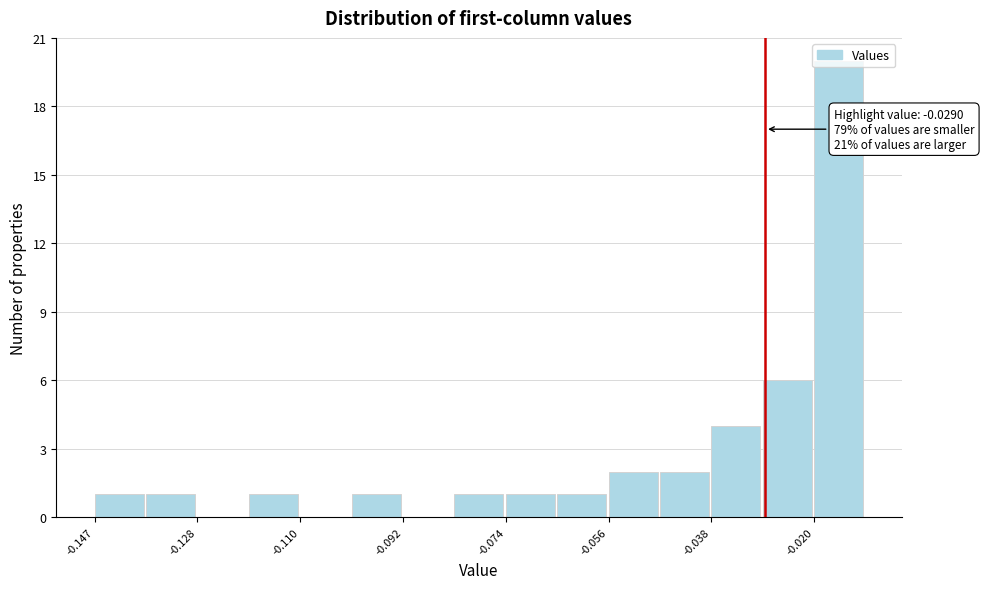

Which range on the x-axis has the tallest bar?

-0.020 to -0.012